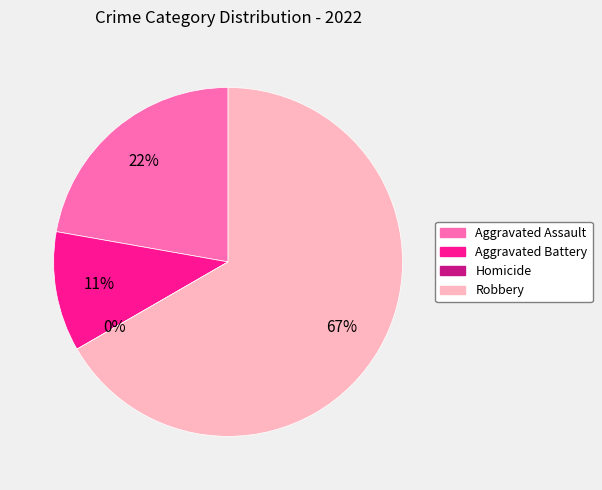

Does Aggravated Battery account for over 50% of the chart?

No